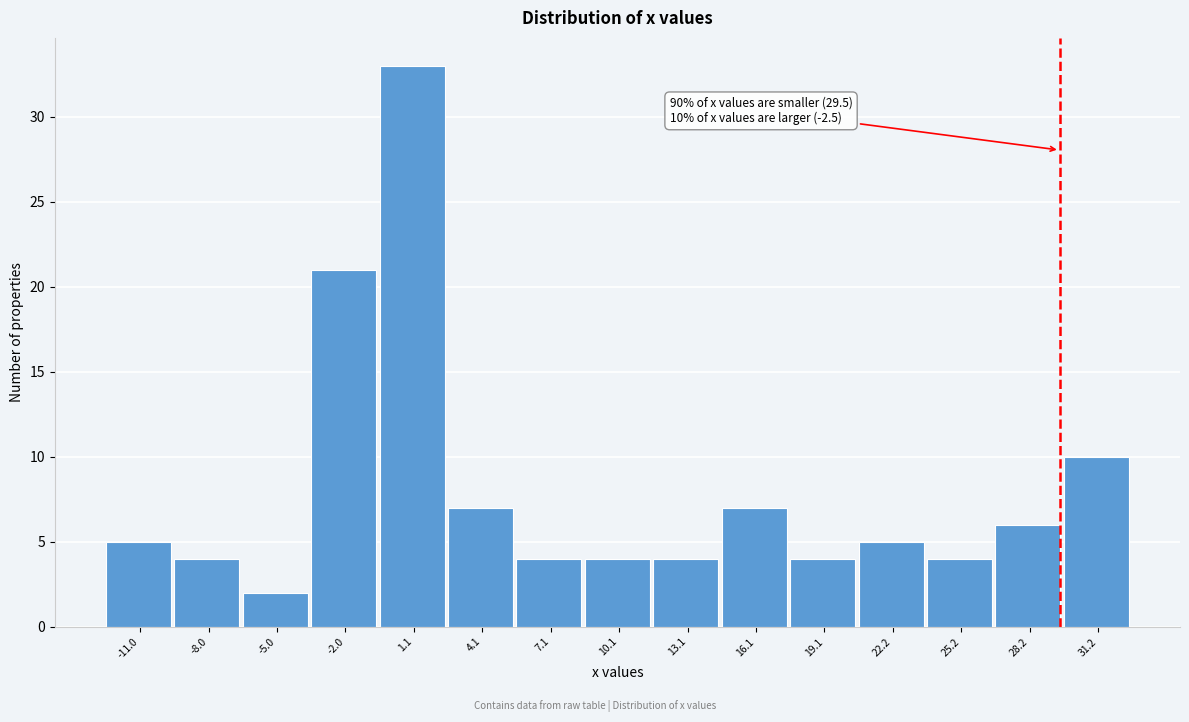

Which range on the x-axis has the tallest bar?

-0.5 to 2.5